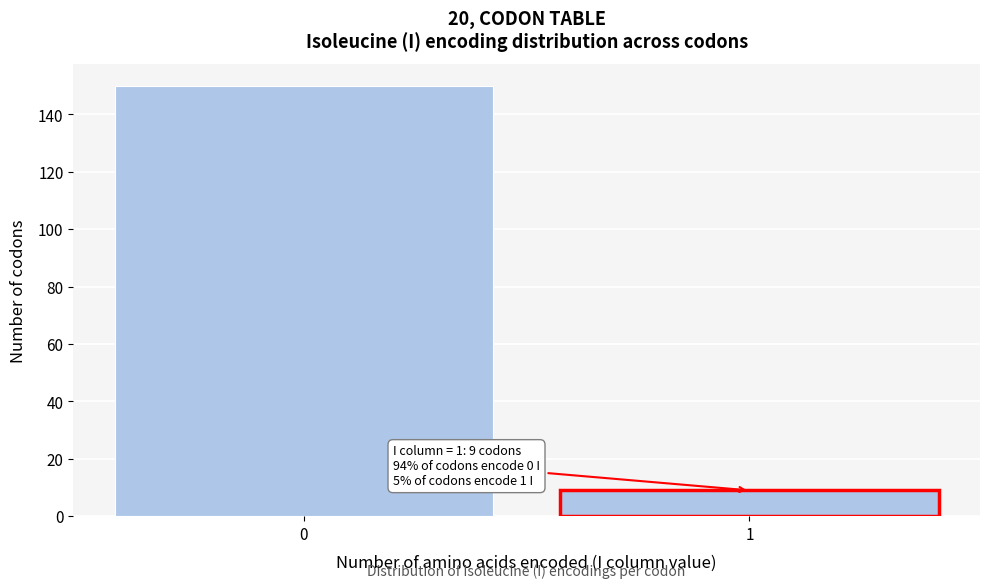

Reading left to right, transcribe all the data shown in this chart.

150	9